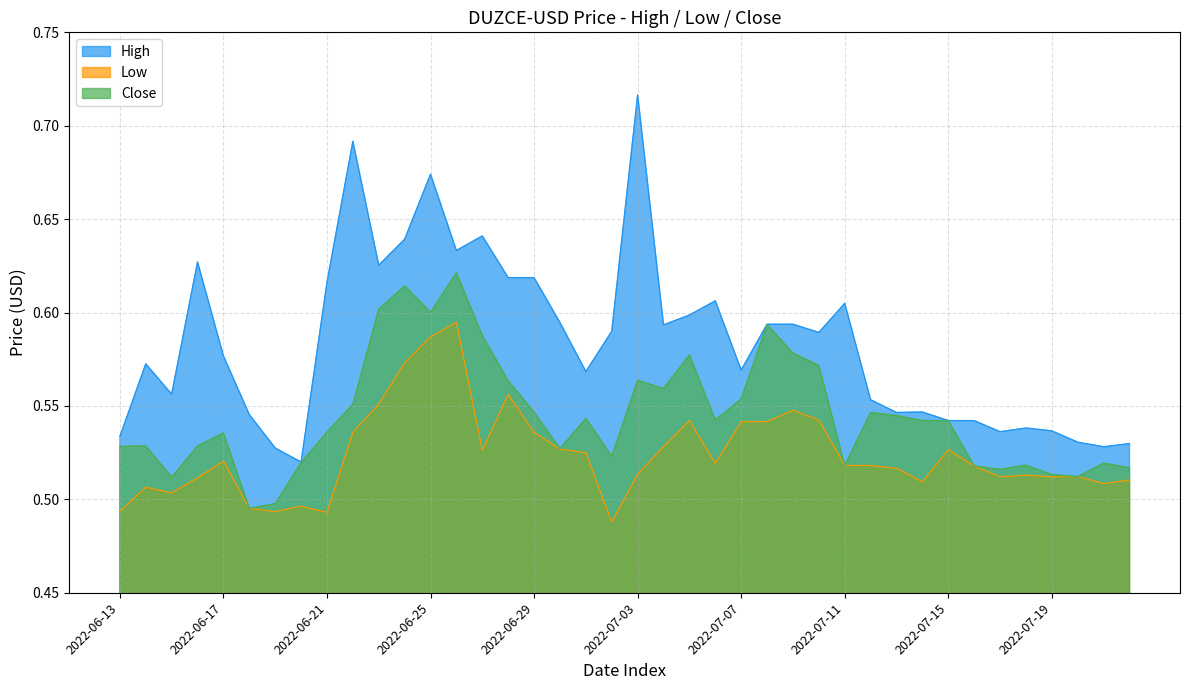

Between 2022-06-24 and 2022-07-05, which series saw the biggest shift?

High